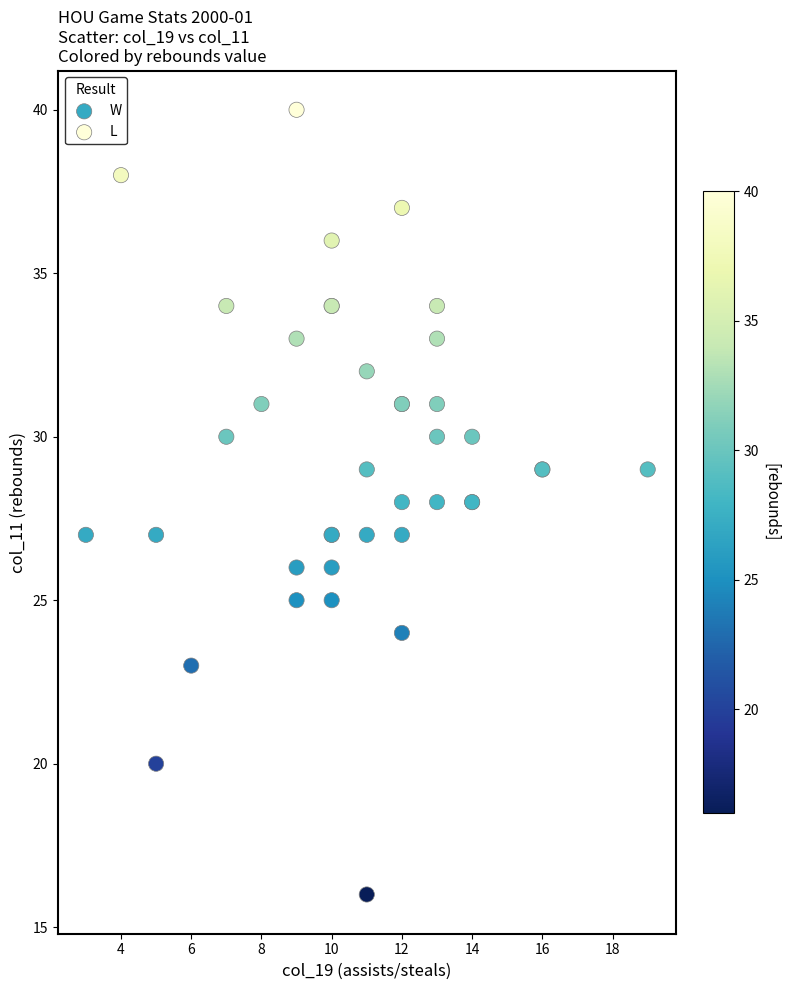

Which series contains the lowest Y value?

L